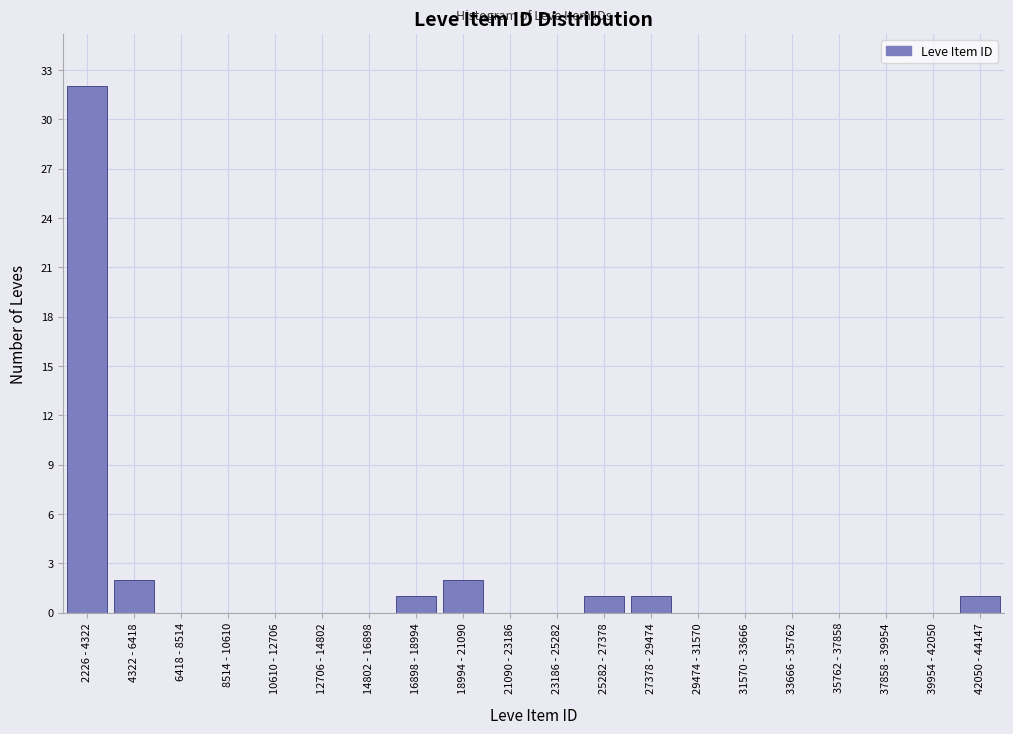

Reading right to left, what are all the values shown in this chart?

42050 - 44147=1	39954 - 42050=0	37858 - 39954=0	35762 - 37858=0	33666 - 35762=0	31570 - 33666=0	29474 - 31570=0	27378 - 29474=1	25282 - 27378=1	23186 - 25282=0	21090 - 23186=0	18994 - 21090=2	16898 - 18994=1	14802 - 16898=0	12706 - 14802=0	10610 - 12706=0	8514 - 10610=0	6418 - 8514=0	4322 - 6418=2	2226 - 4322=32